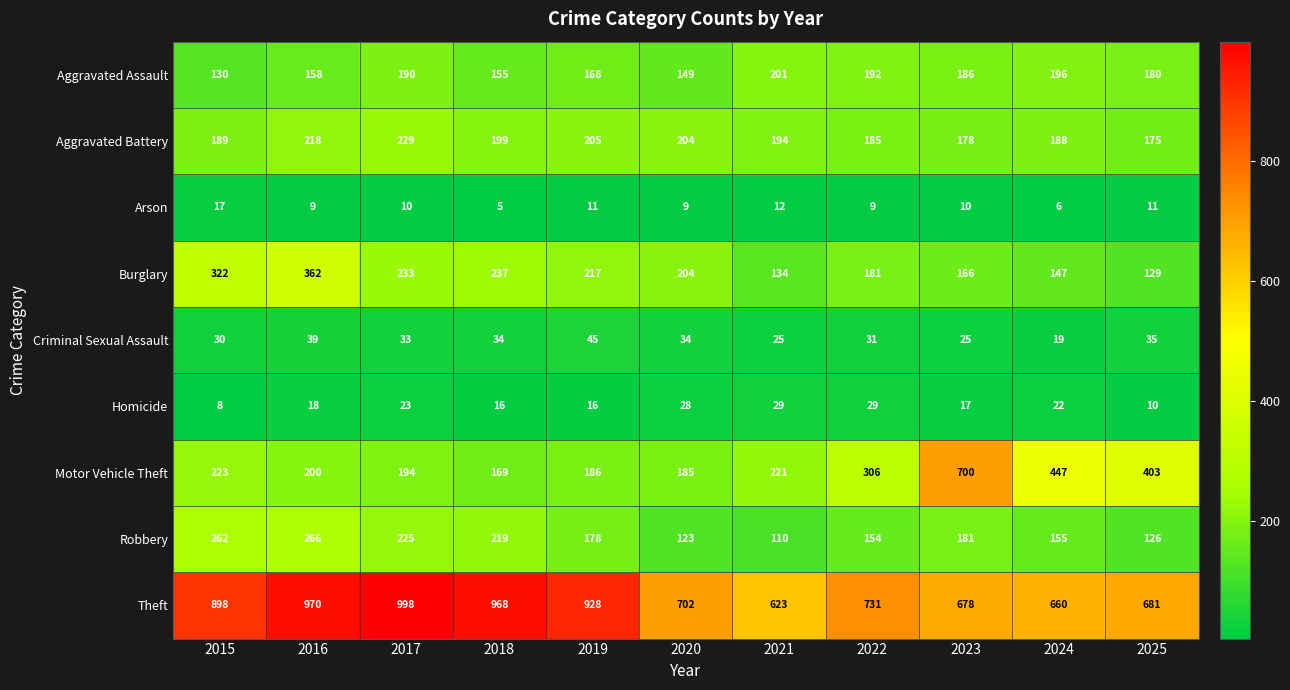

Read the Arson value at 2021, to the nearest 5.

10